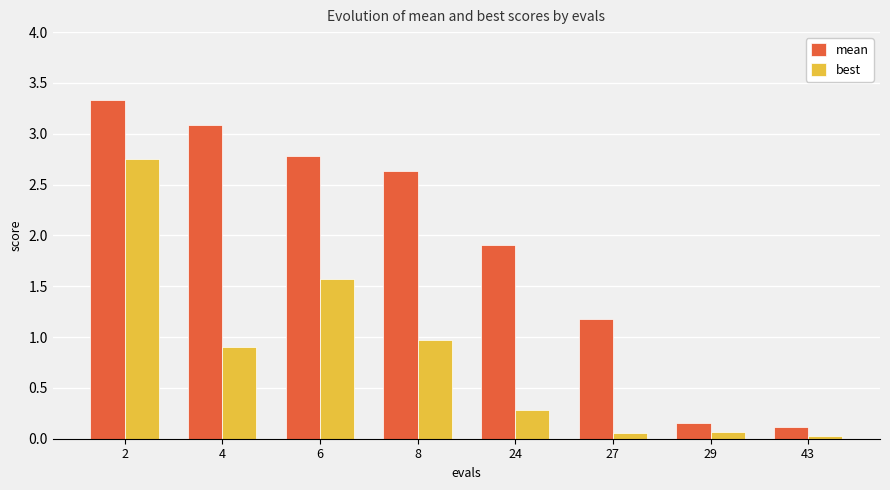

Which series changed the most between 4 and 29?

mean